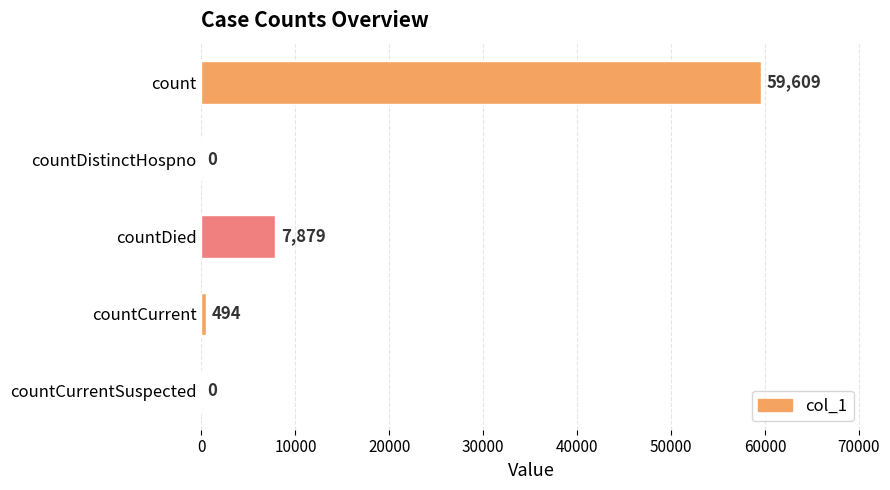

The chart shows a value of 24257 at countCurrentSuspected. True or false?

False